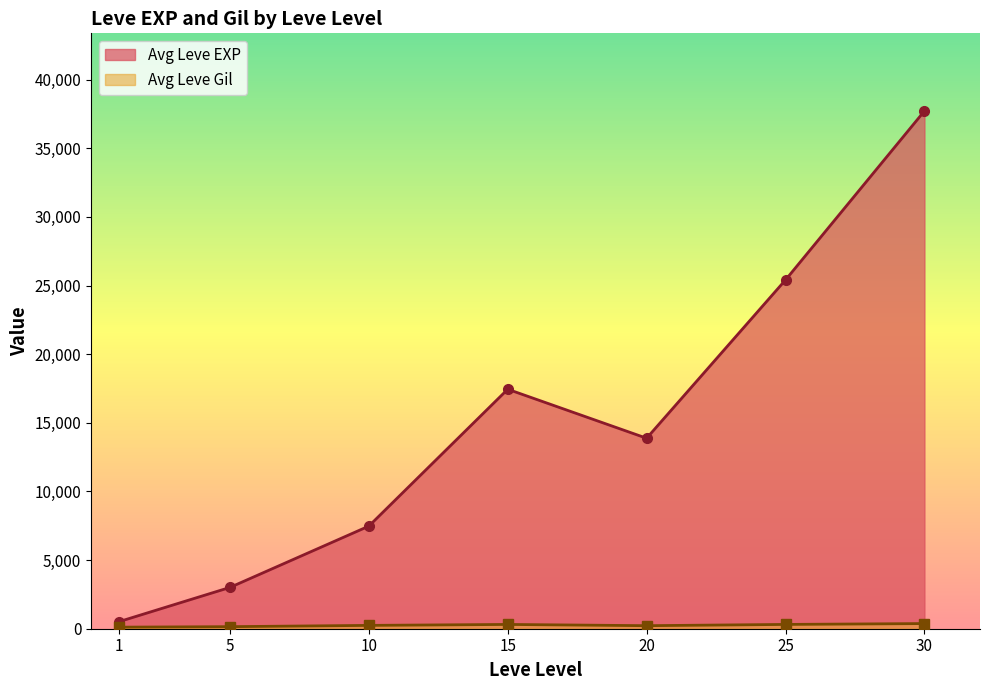

True or false: Leve Level and Leve Gil intersect in this chart.

False